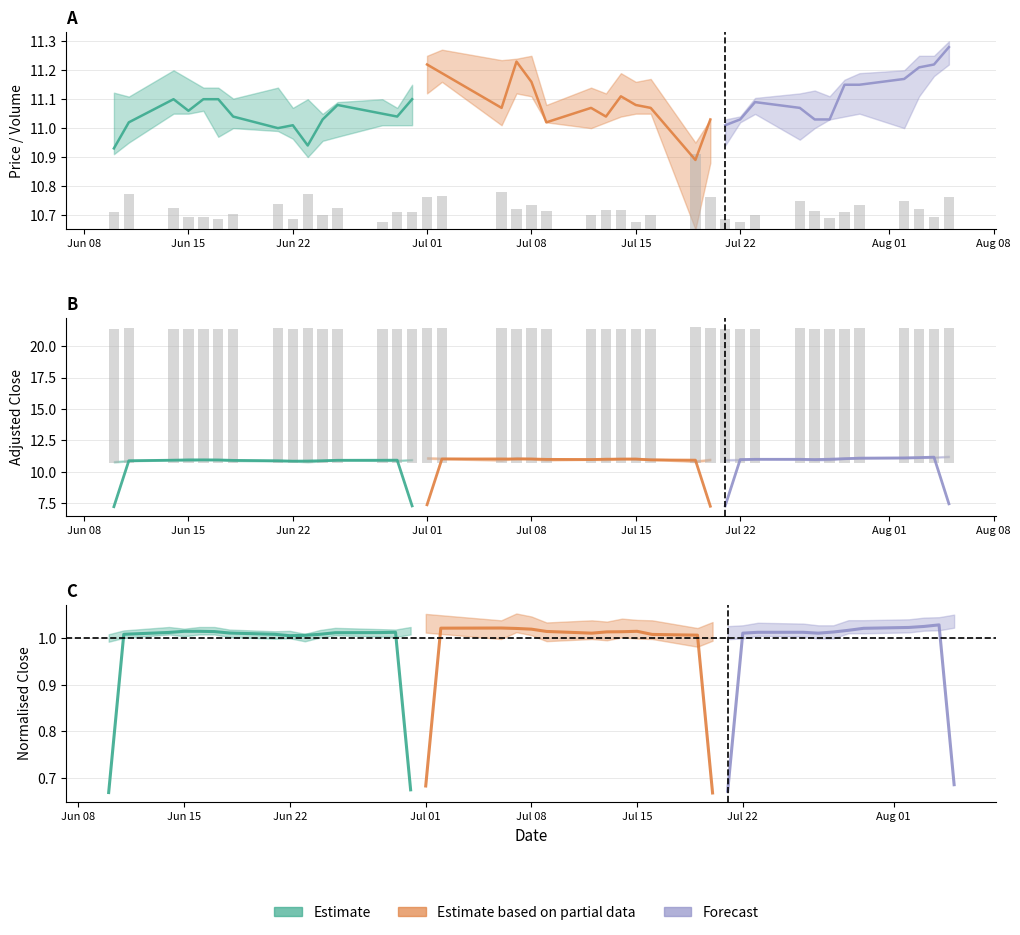

True or false: the data shows 2.6 at 33.

False